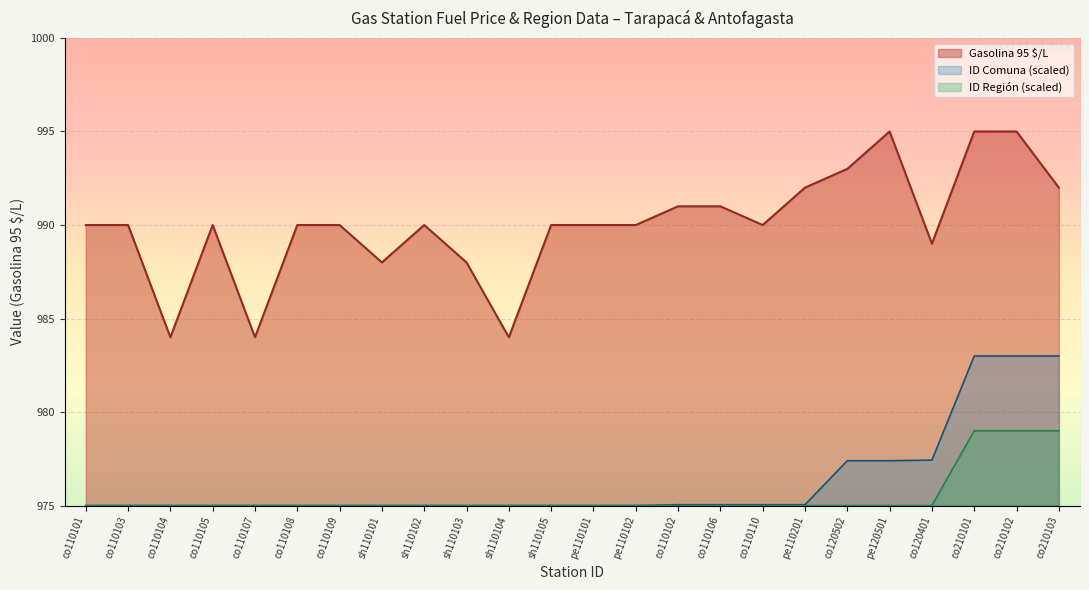

Is it true that ID Región equals 1414.1 at co210102?

False